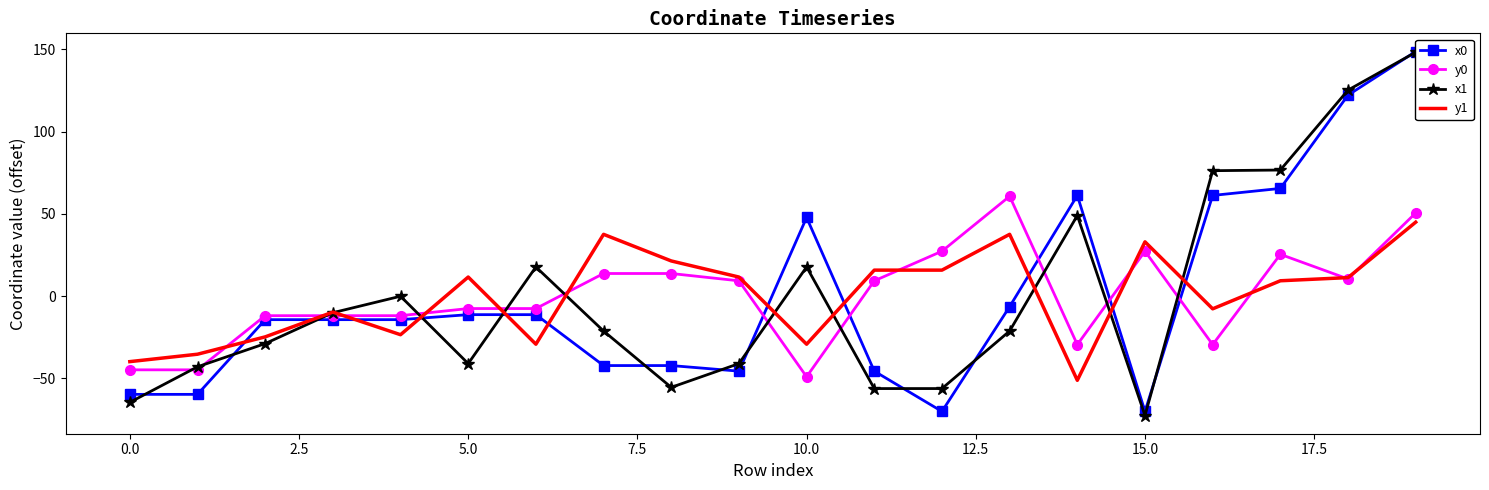

What is the minimum value for y1?

-51.1